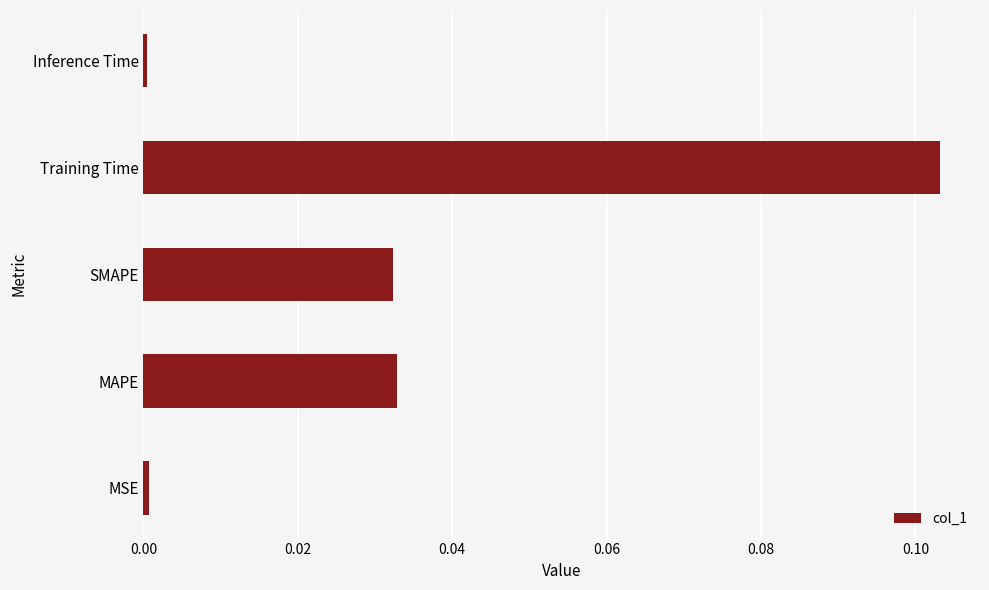

Is it true that the value at Inference Time is 0.0?

True